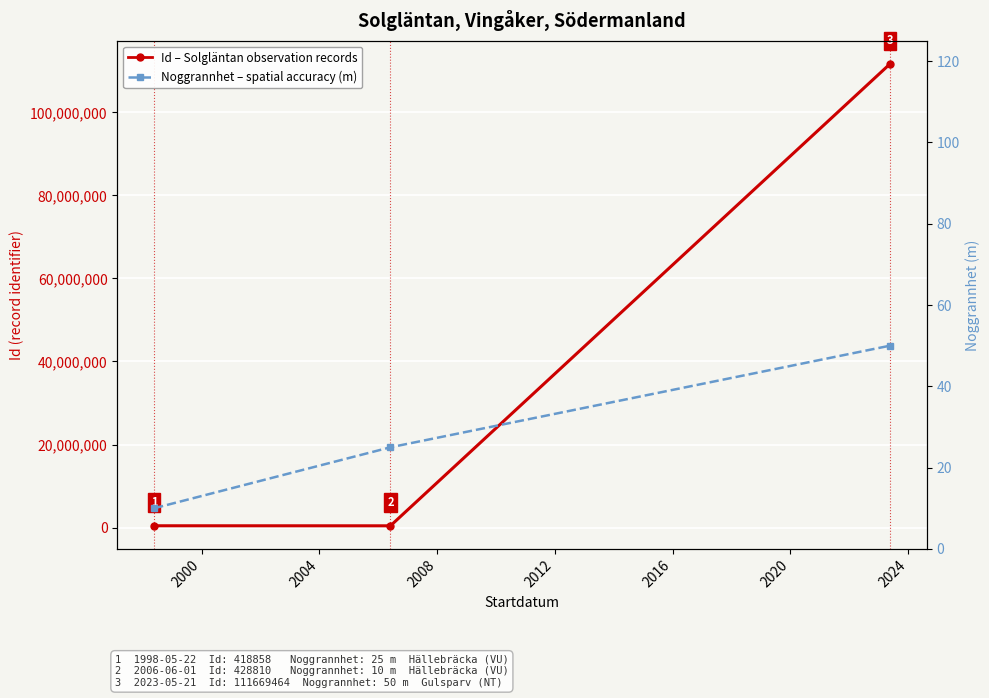

Rank the series by their average value, from lowest to highest.

Noggrannhet (accuracy, m), Id (observation record number)